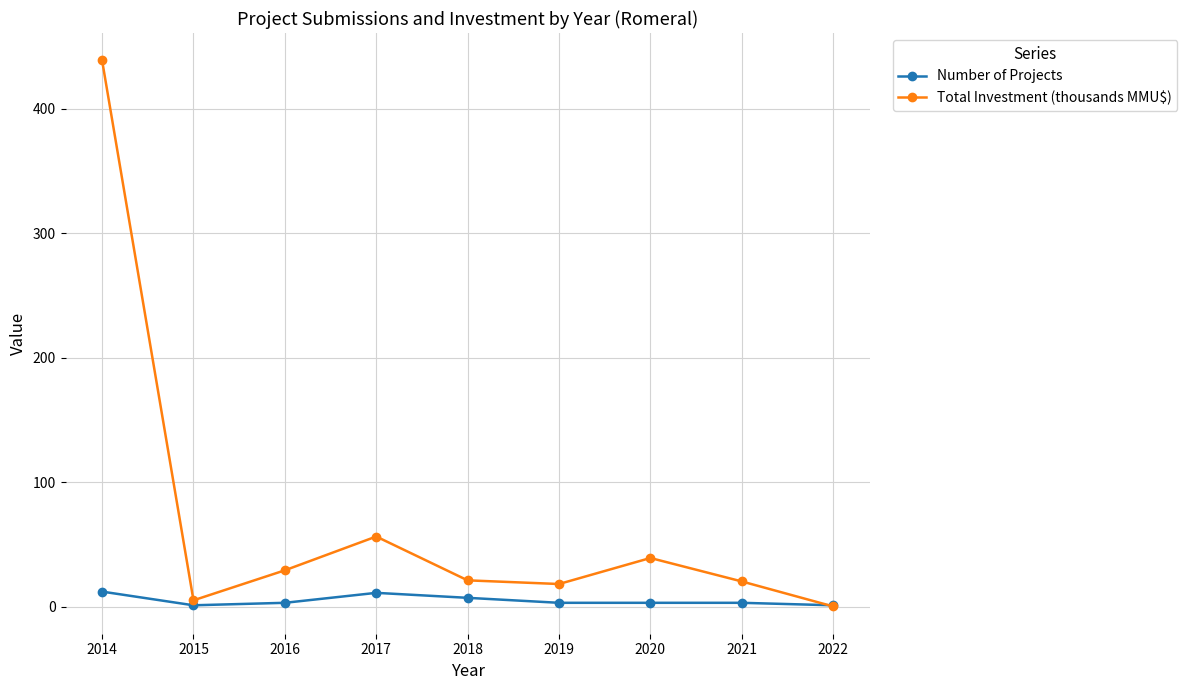

Is it true that Total Investment (thousands MMU$) equals 56.2 at 2017?

True